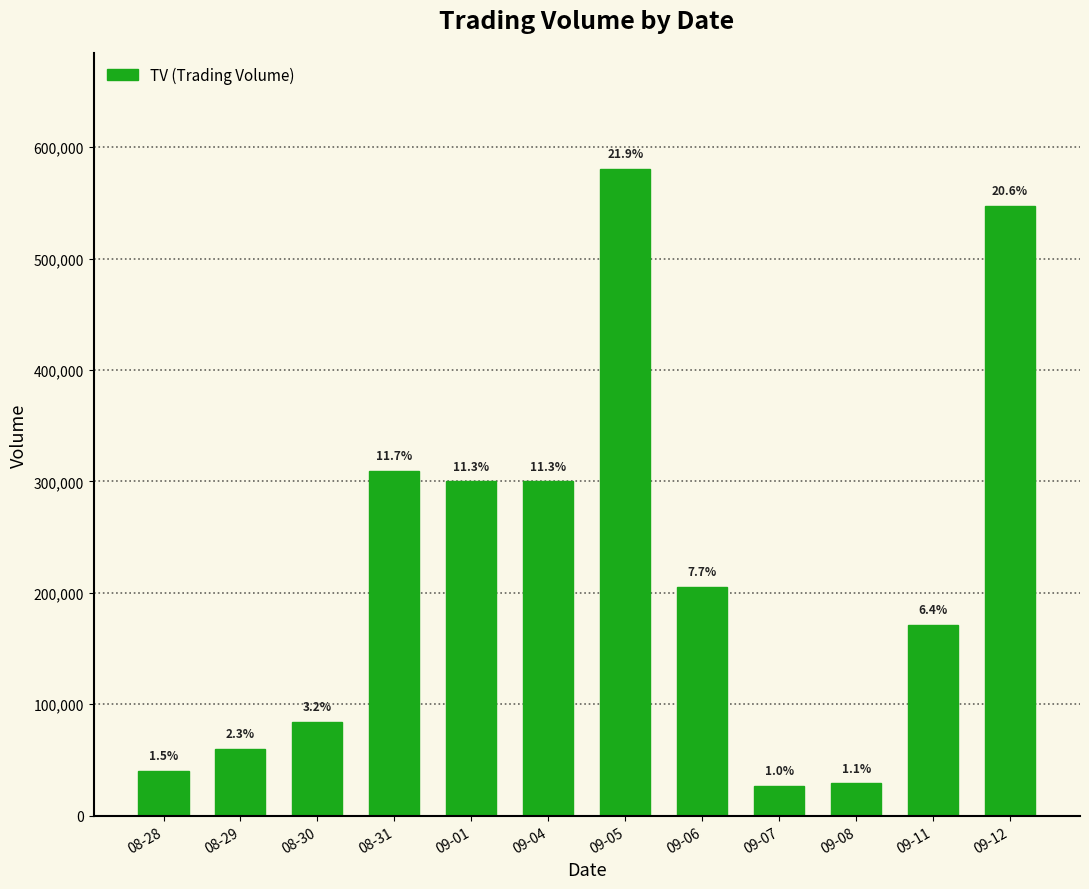

The chart shows a value of 300000 at 09-04. True or false?

True